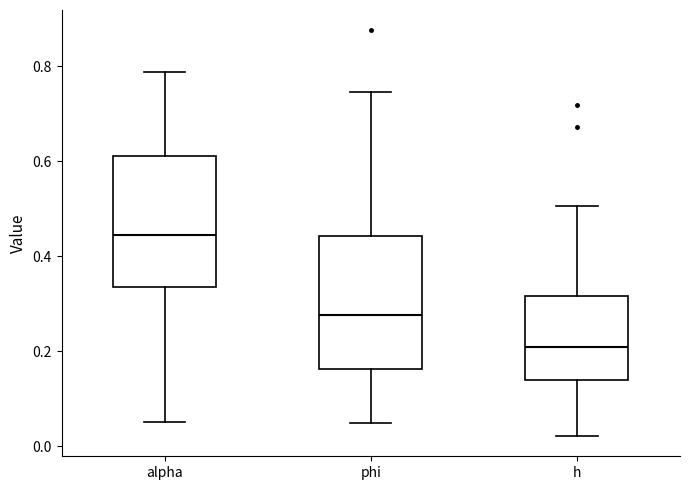

Reading left to right, read every box against the y-axis: the position of its median line, the range the box covers, and the ends of its whiskers. The values are not printed on the chart, so give them approximately, as read against the axis.

alpha: median 0.44, box 0.34 to 0.62, whiskers 0.06 to 0.78
phi: median 0.28, box 0.16 to 0.44, whiskers 0.04 to 0.74
h: median 0.20, box 0.14 to 0.32, whiskers 0.02 to 0.50